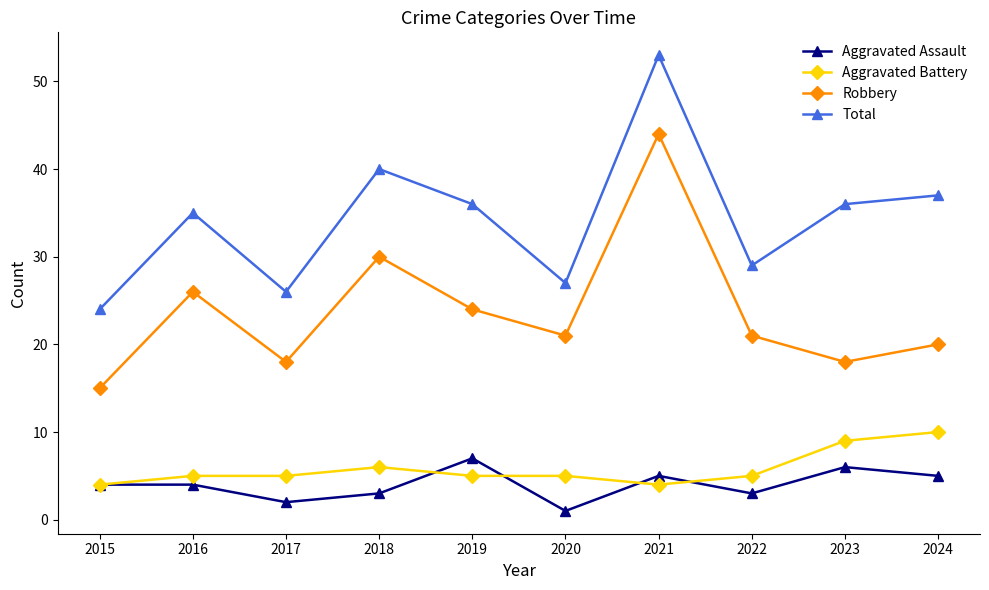

Reading right to left, what are all the values shown in this chart?

Aggravated Assault: 2024=5	2023=6	2022=3	2021=5	2020=1	2019=7	2018=3	2017=2	2016=4	2015=4
Aggravated Battery: 2024=10	2023=9	2022=5	2021=4	2020=5	2019=5	2018=6	2017=5	2016=5	2015=4
Robbery: 2024=20	2023=18	2022=21	2021=44	2020=21	2019=24	2018=30	2017=18	2016=26	2015=15
Total: 2024=37	2023=36	2022=29	2021=53	2020=27	2019=36	2018=40	2017=26	2016=35	2015=24